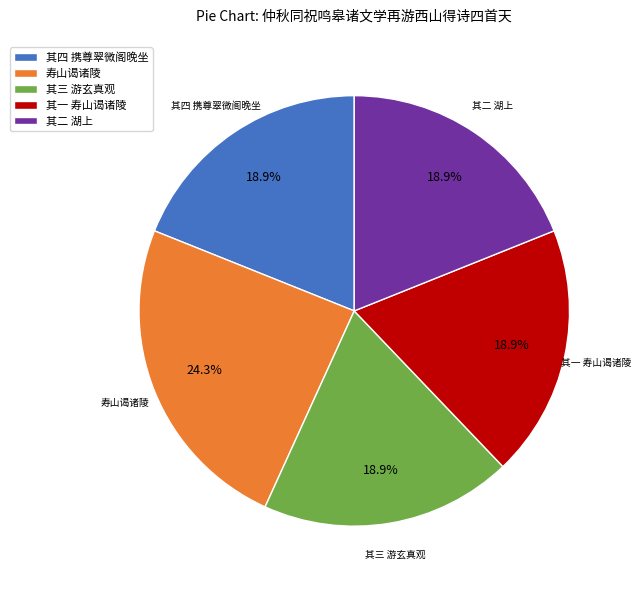

To the nearest percent, what is the average slice percentage?

20%